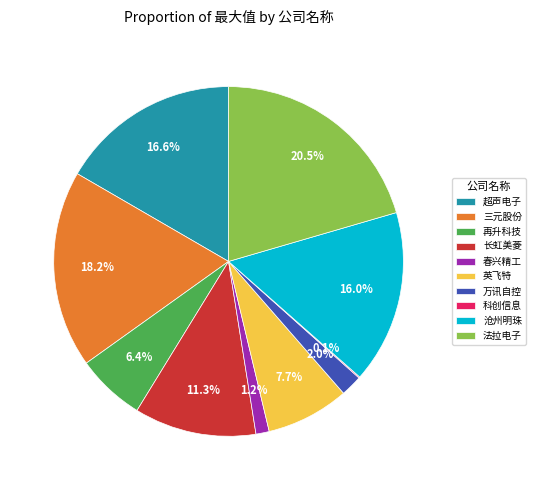

What is the largest slice in the pie chart?

法拉电子